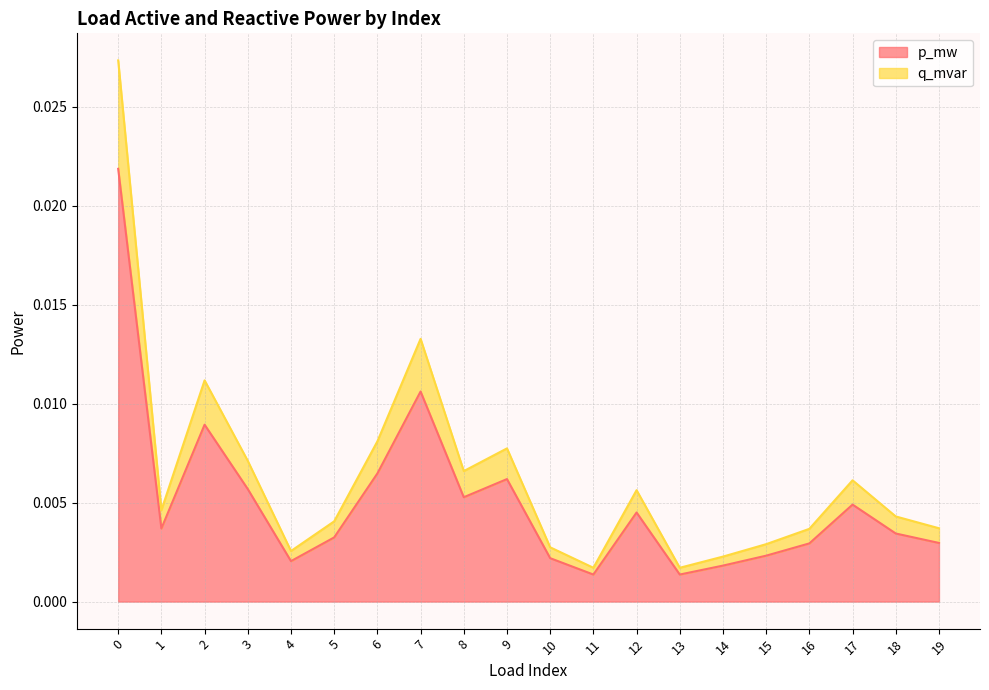

At which label is q_mvar closest to 0?

11